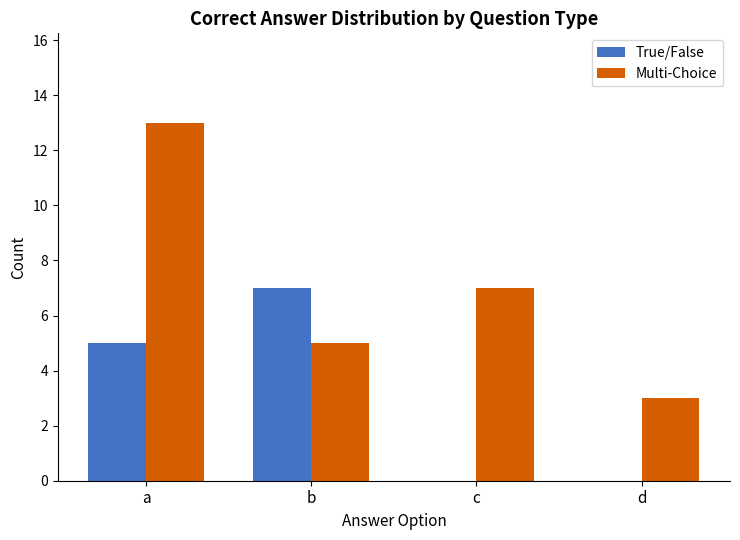

What is the total value across all series at c?

7